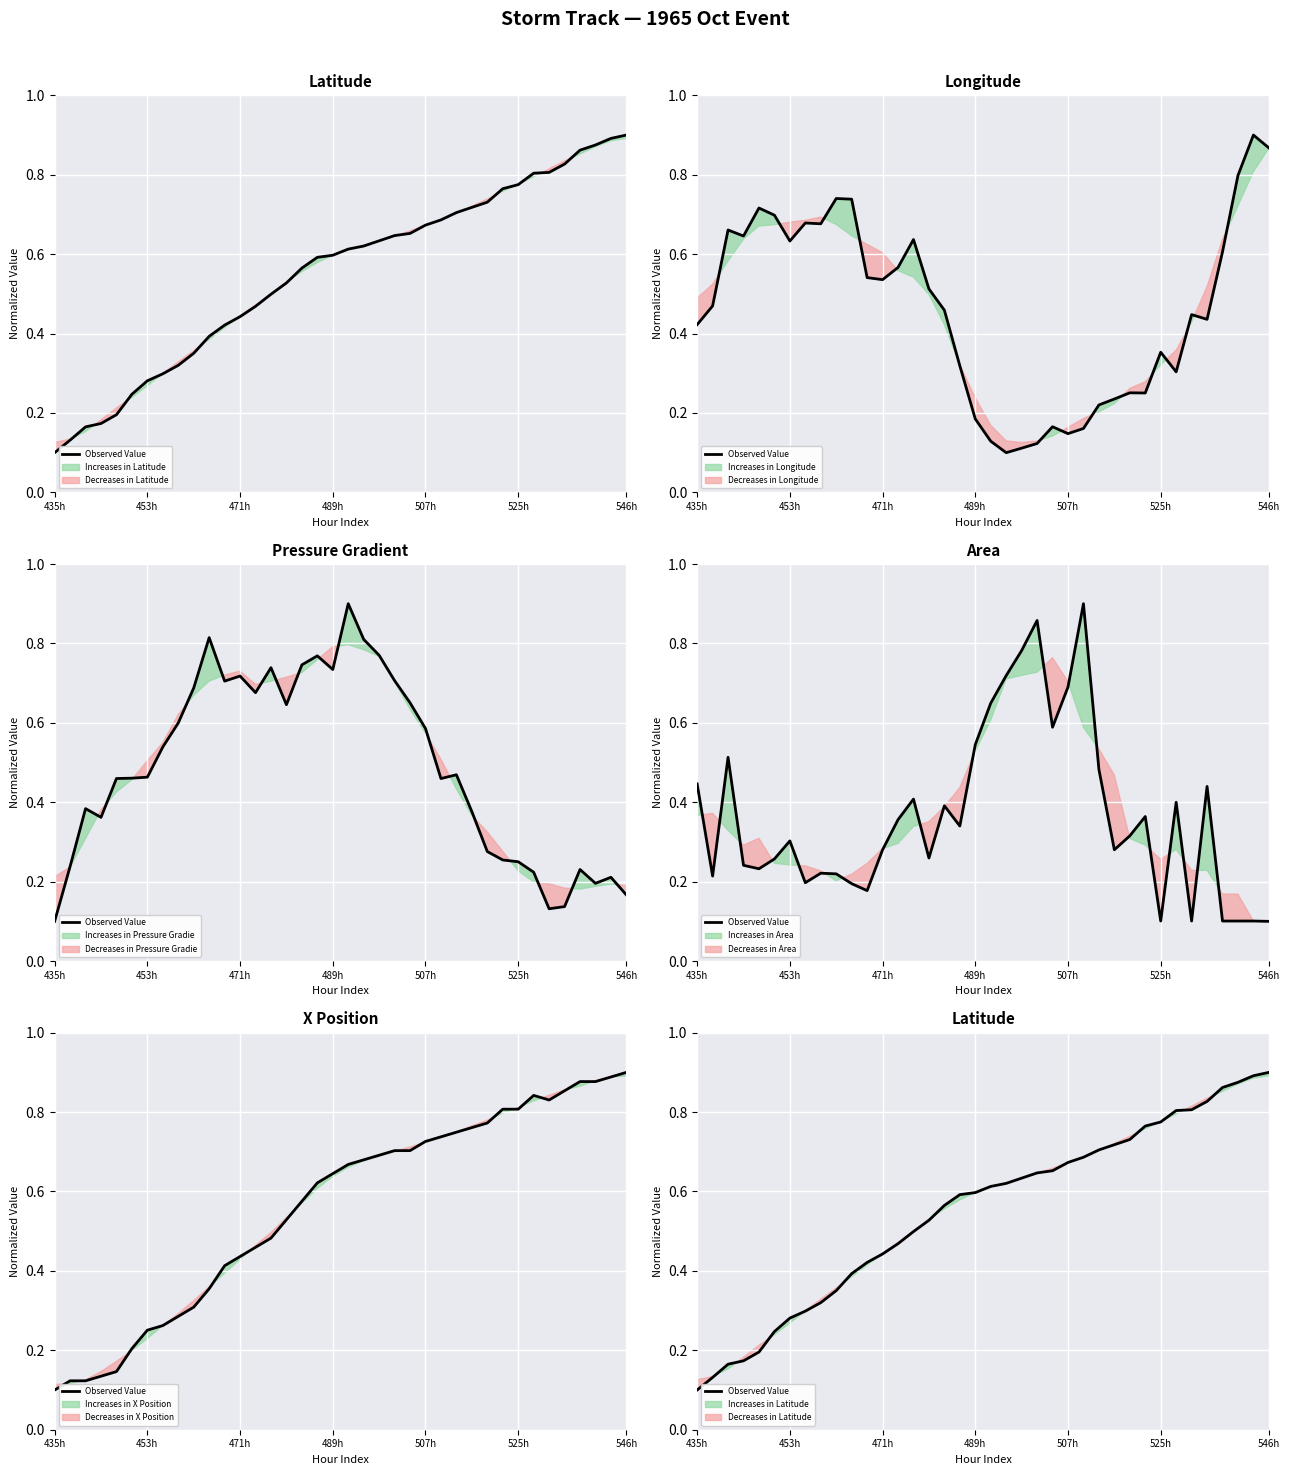

What is the greatest value displayed?

0.9